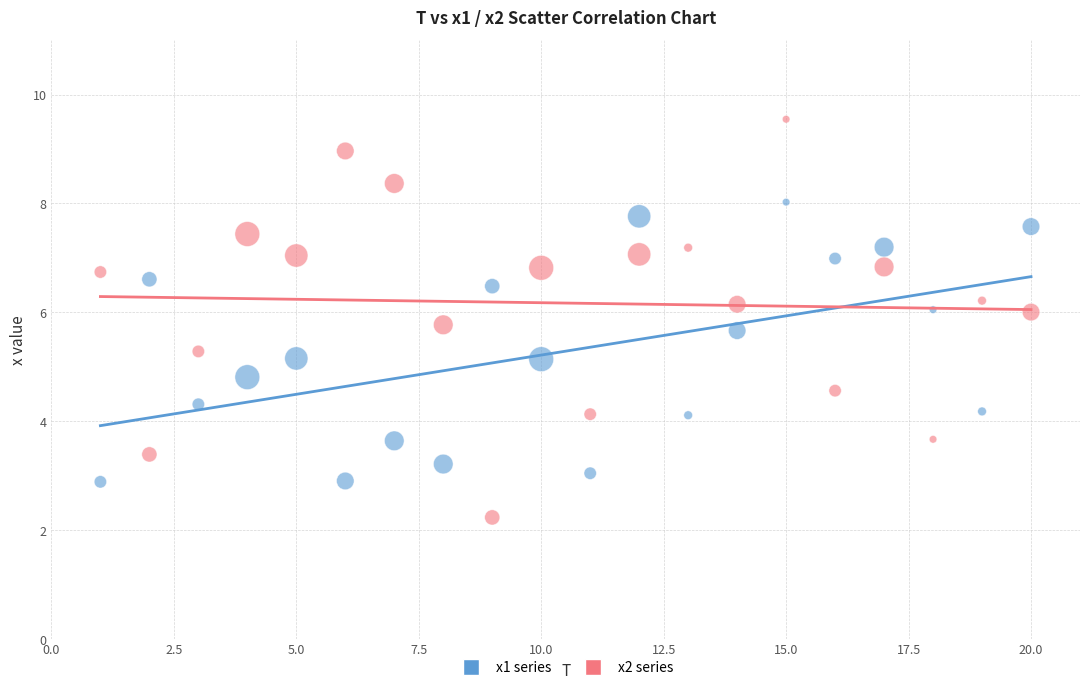

Which series contains the highest Y value?

x2 series